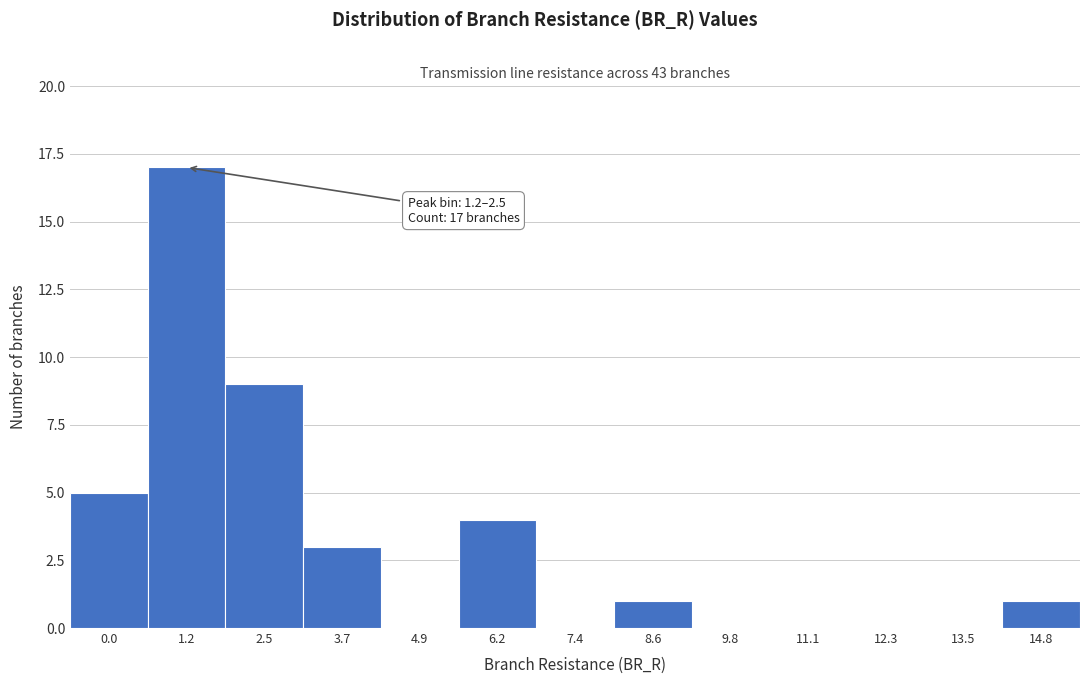

Reading left to right, extract all data points from this chart.

0.0=5	1.2=17	2.5=9	3.7=3	4.9=0	6.2=4	7.4=0	8.6=1	9.8=0	11.1=0	12.3=0	13.5=0	14.8=1